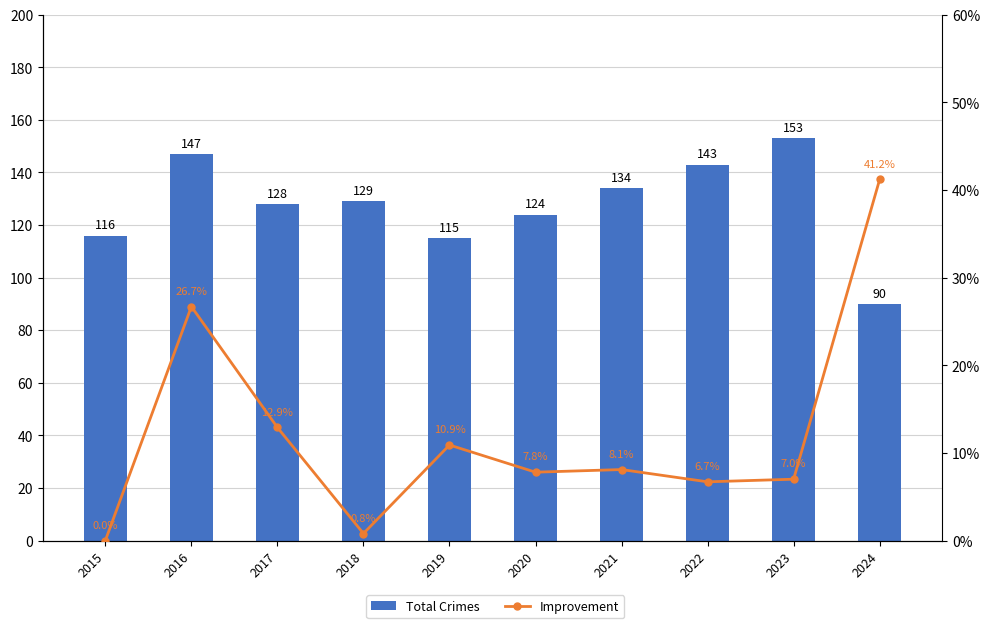

Count the number of categories in the chart.

10